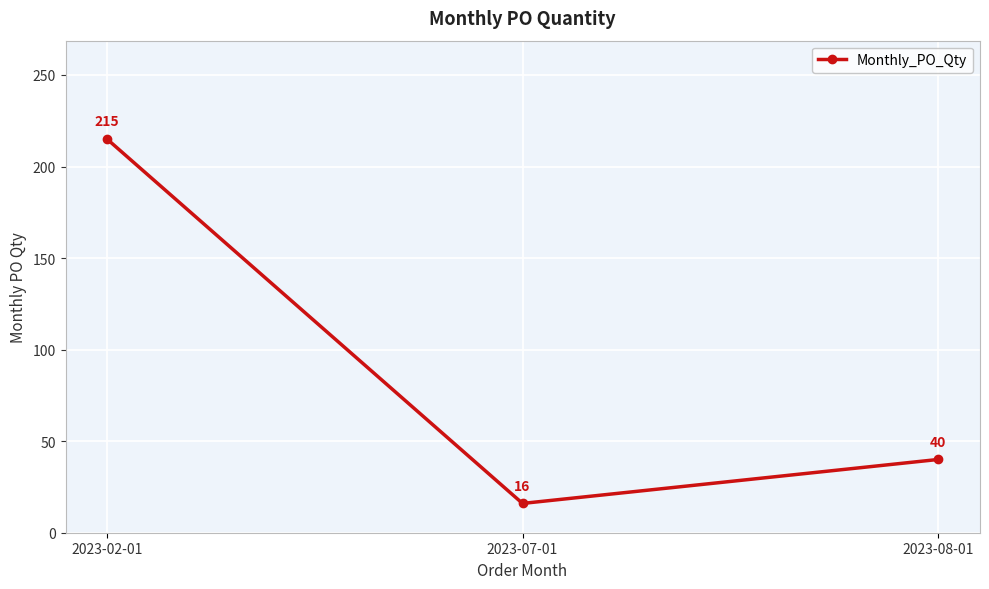

True or false: the data shows 16 at 2023-07-01.

True